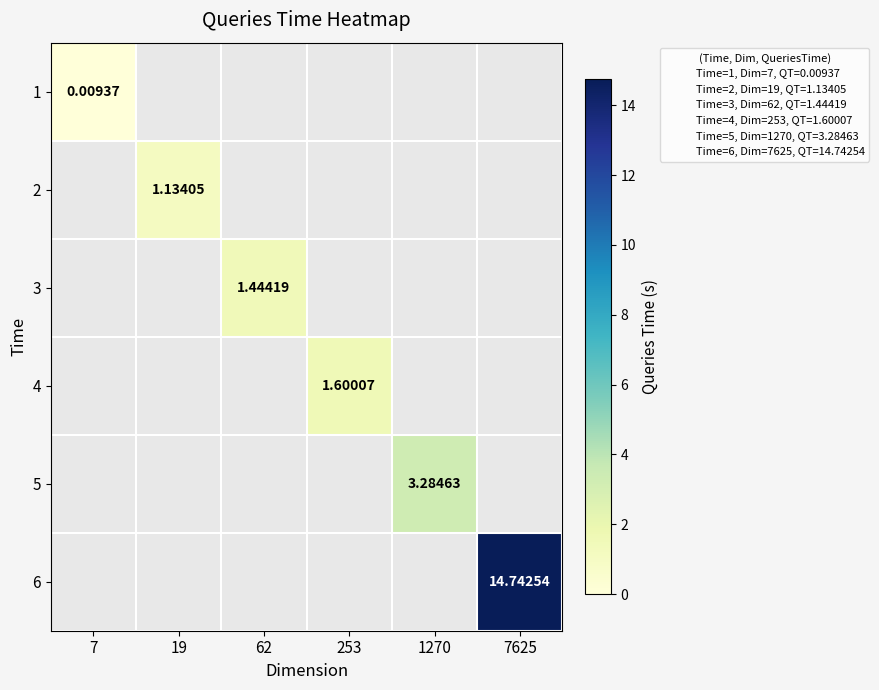

How many data points in 4 are above 1?

1